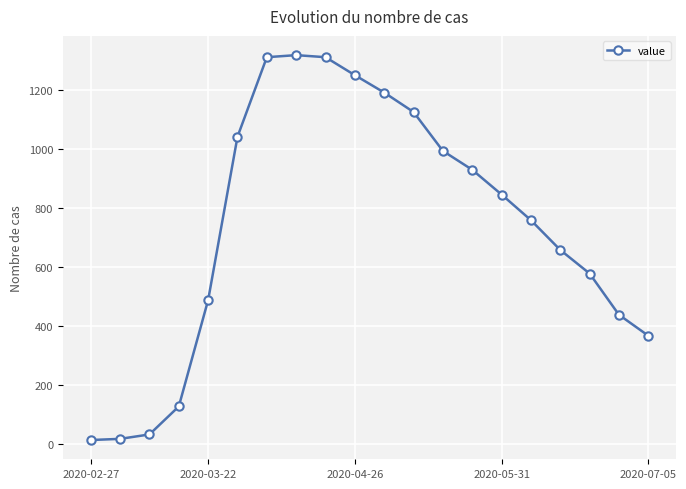

What is the greatest value displayed?

1319